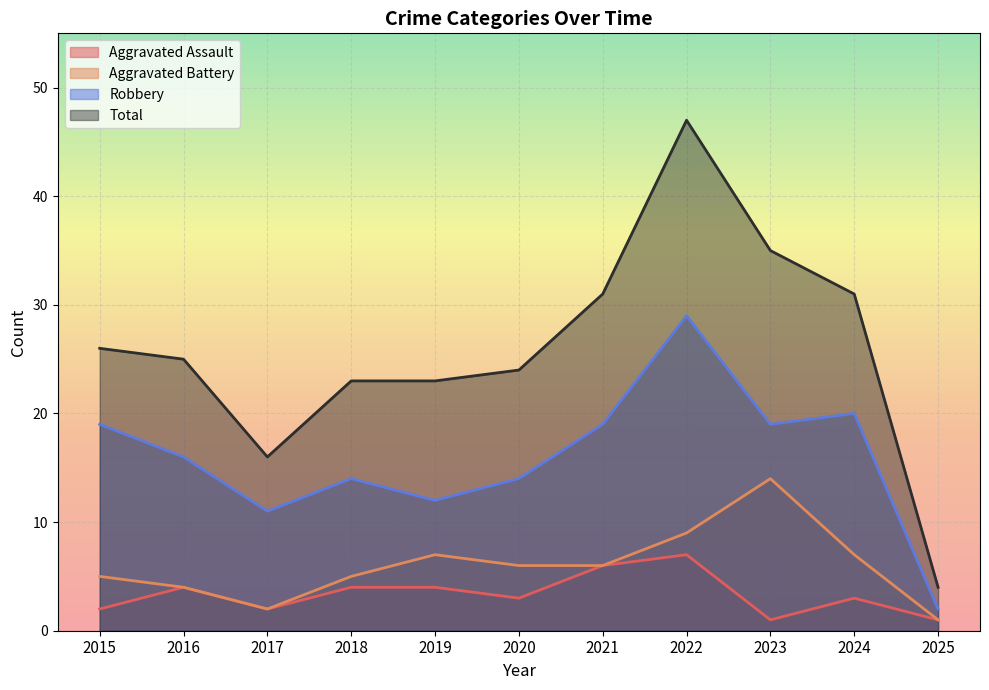

Where is Aggravated Battery nearest to the value 7?

2019